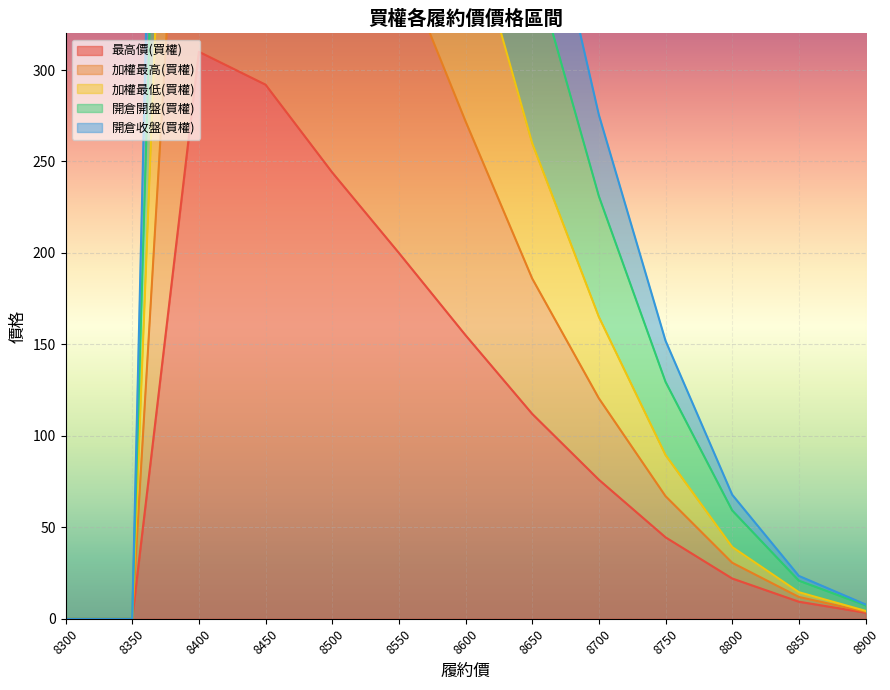

How many values in 加權最高(買權) are above zero?

11